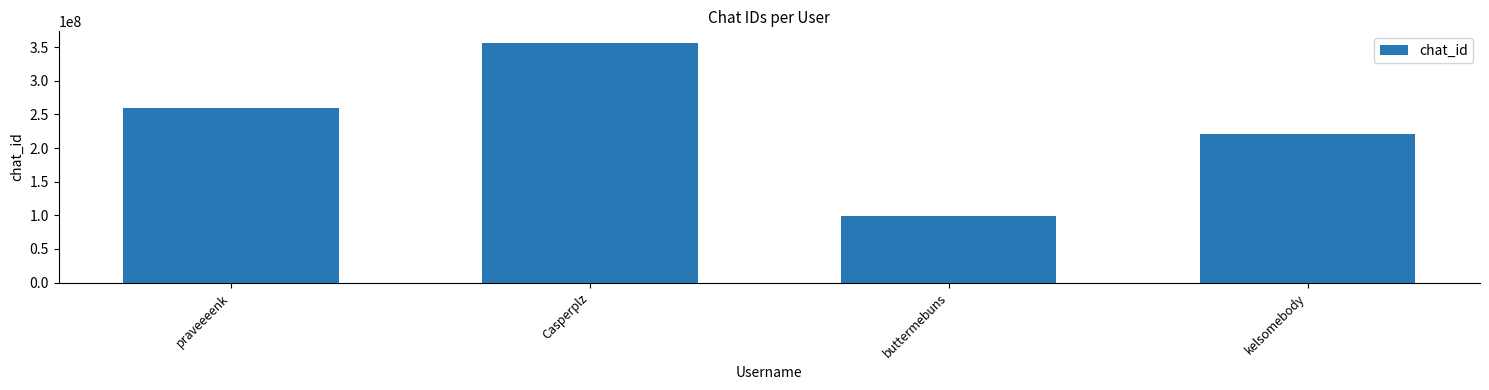

Which has a higher value, buttermebuns or Casperplz?

Casperplz